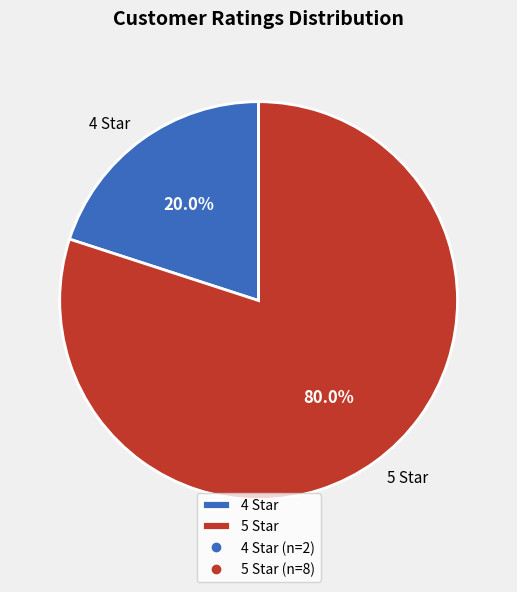

Combined, do 4 Star and 5 Star account for over 50%?

Yes